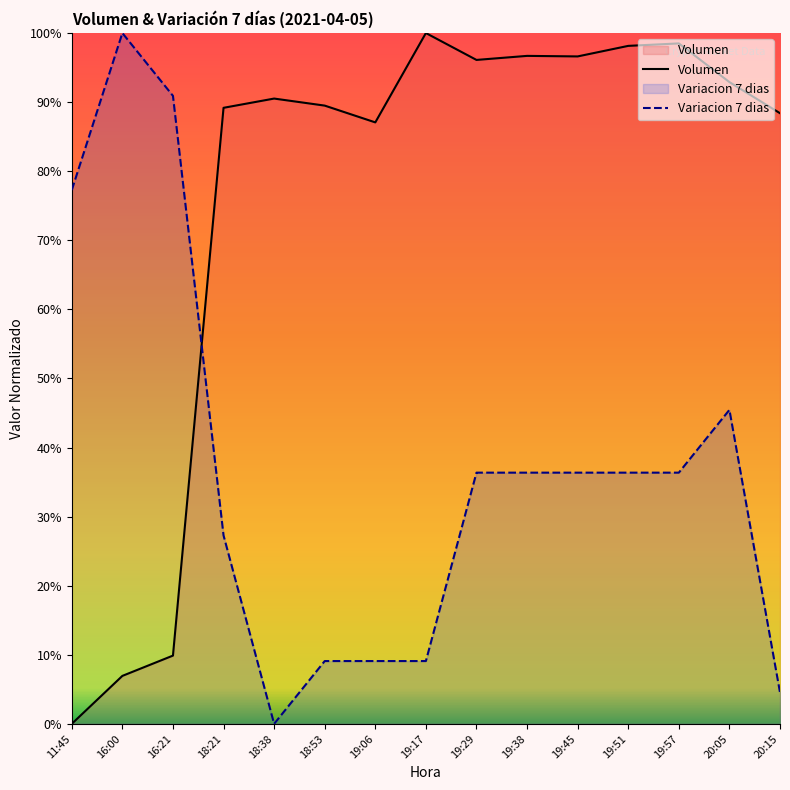

How many interior local peaks does the Variacion 7 dias series have?

2